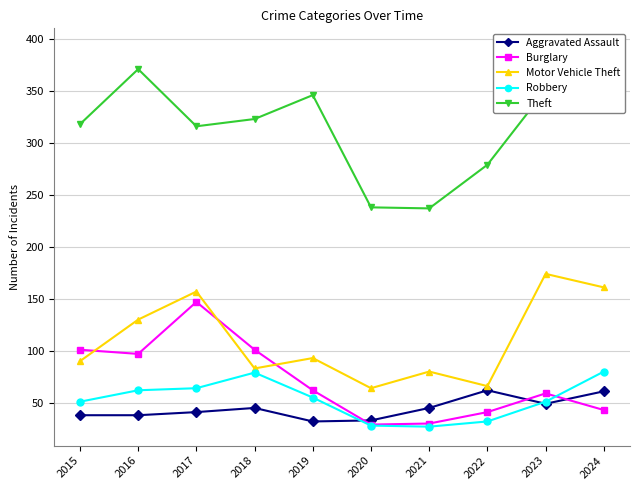

Where is the first local maximum for Robbery?

2018